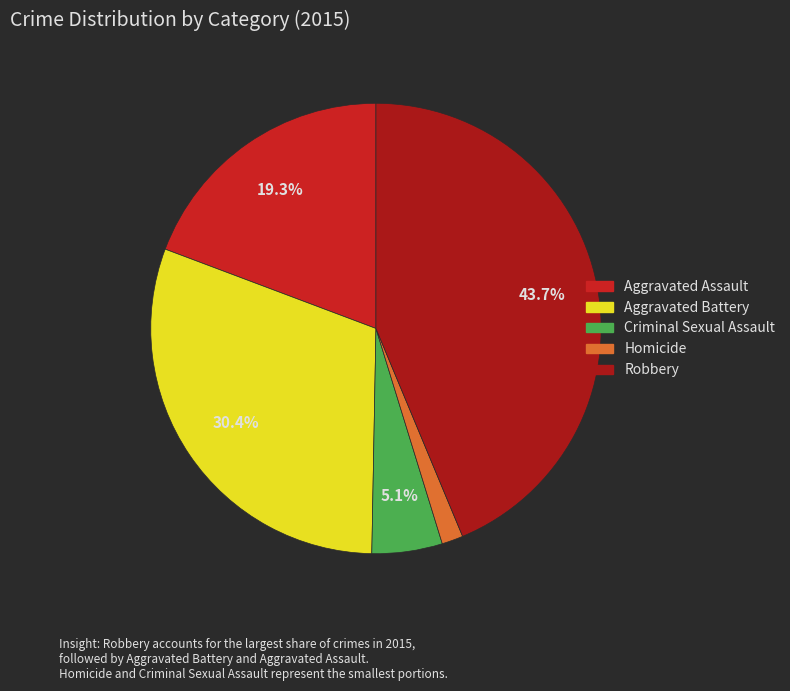

The Aggravated Assault slice represents 10% of the pie. True or false?

False